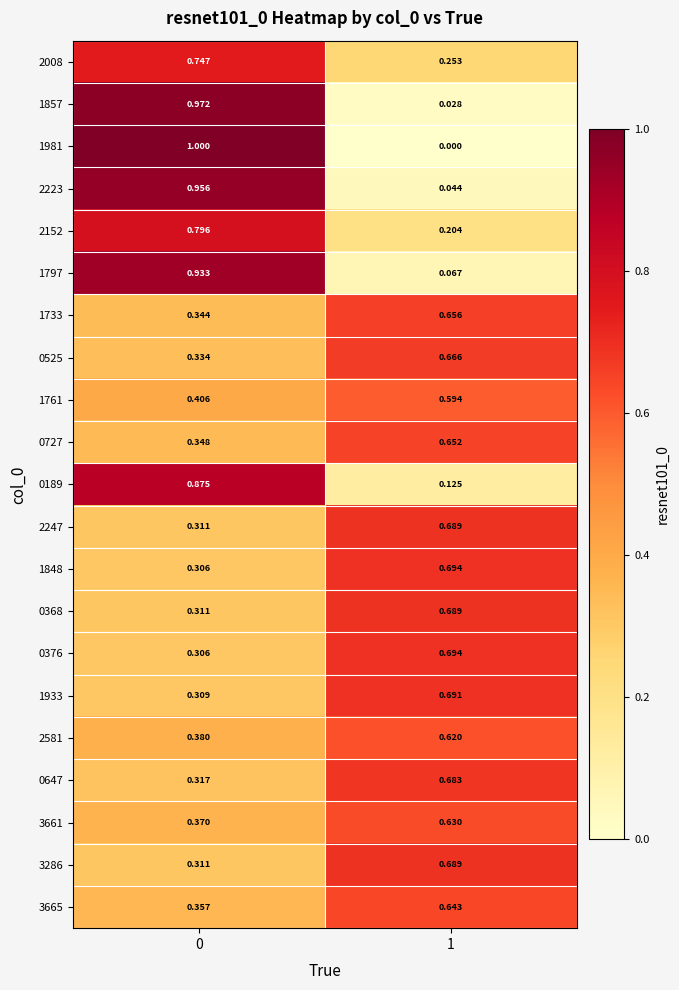

What is the total value across all series at 0?

11.0